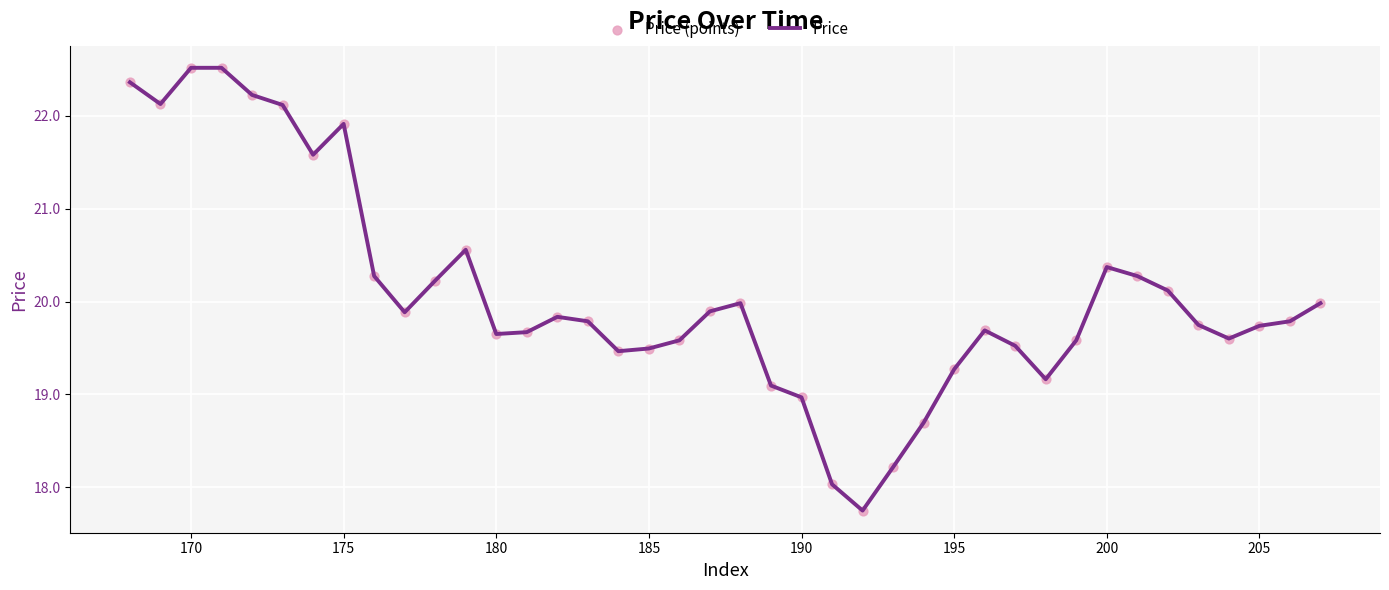

What is the maximum value shown in the chart?

22.5